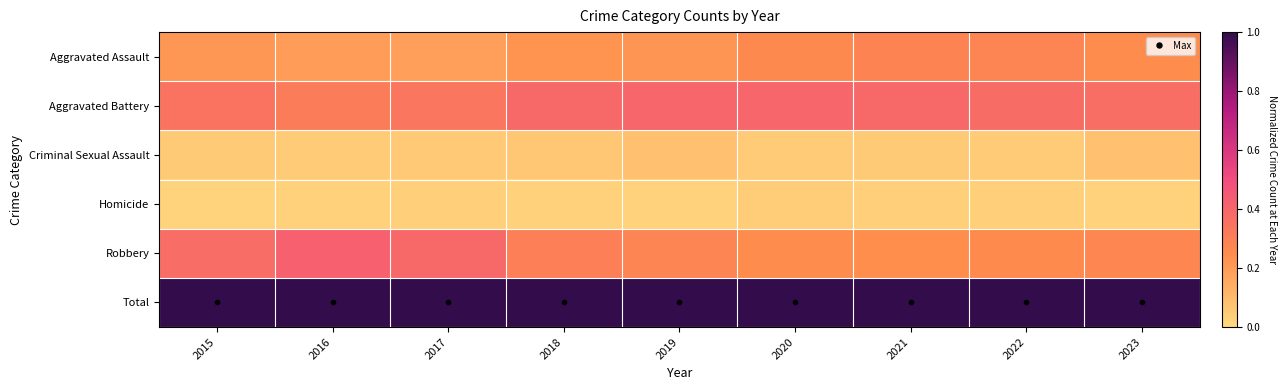

At how many categories does at least one series exceed 0?

9